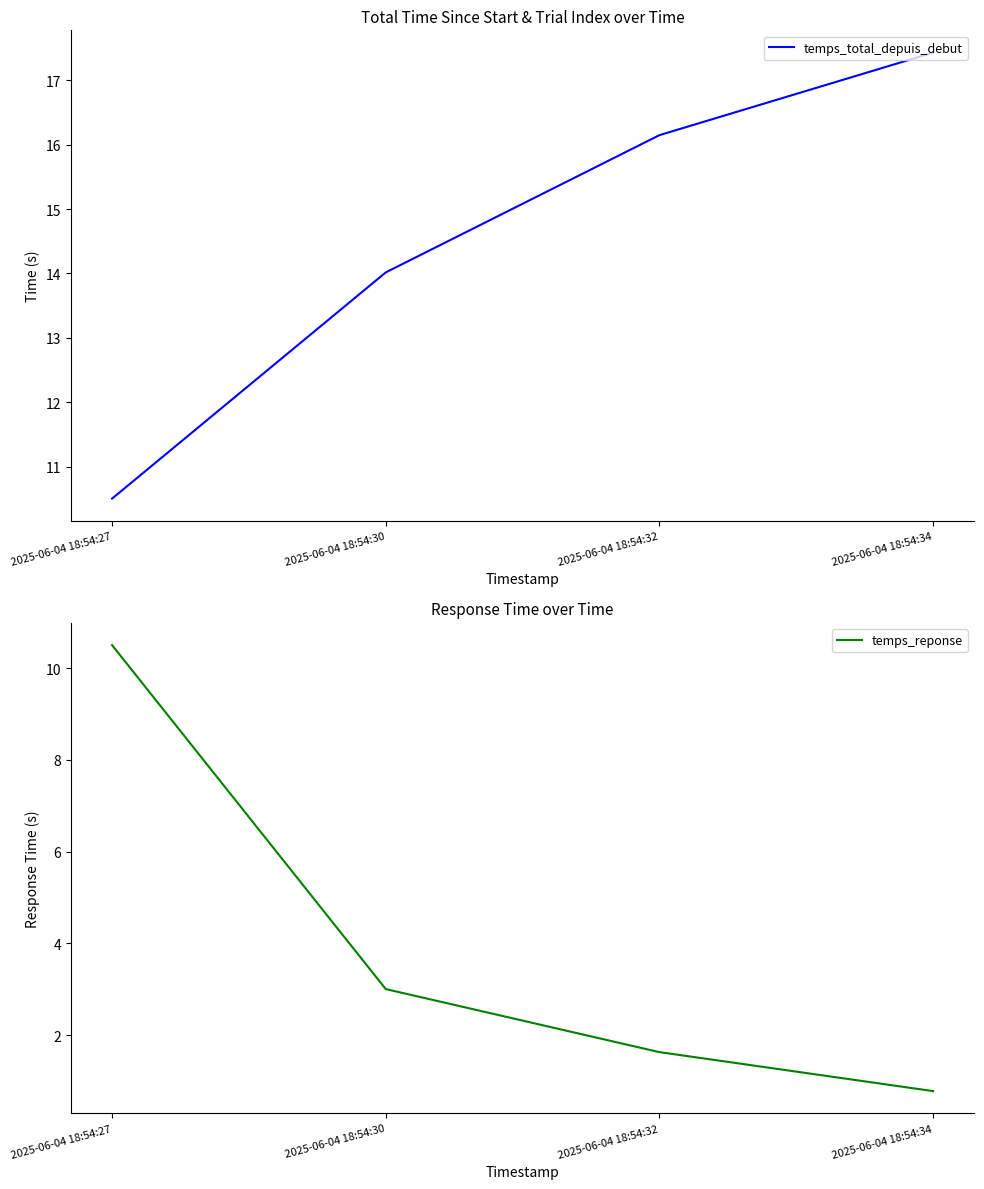

Reading left to right, extract all data points from this chart.

temps_total_depuis_debut: 10.5	14.0	16.1	17.4
temps_reponse: 10.5	3.0	1.6	0.8